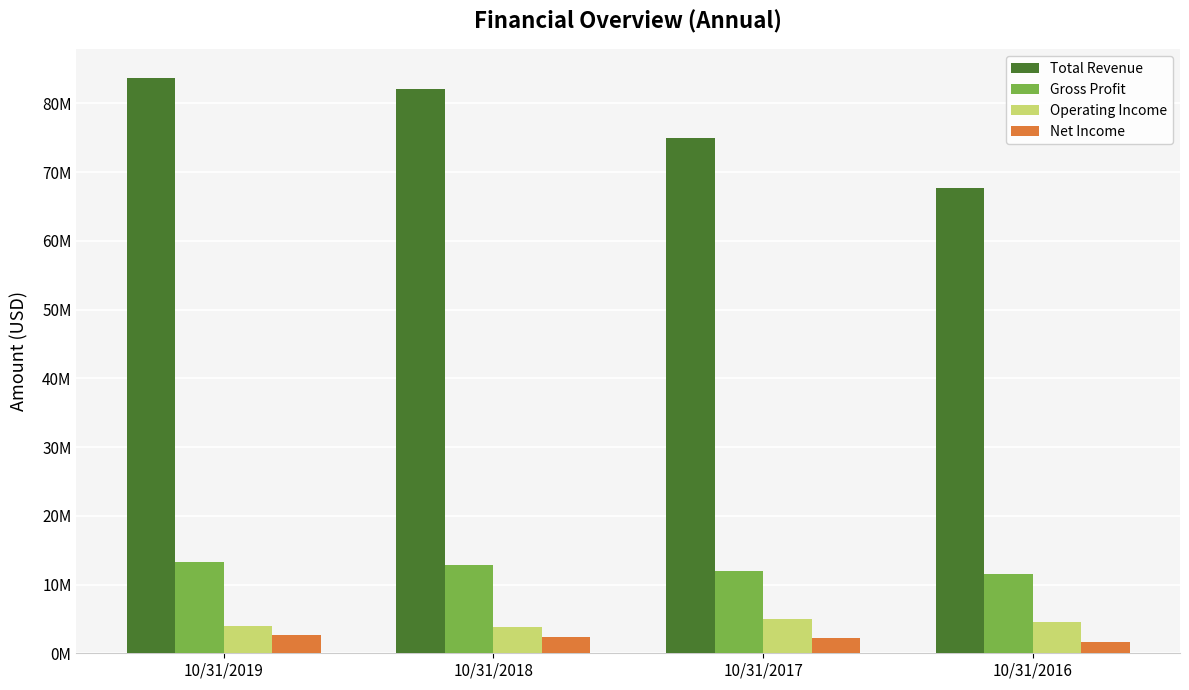

Are the bars horizontal?

No